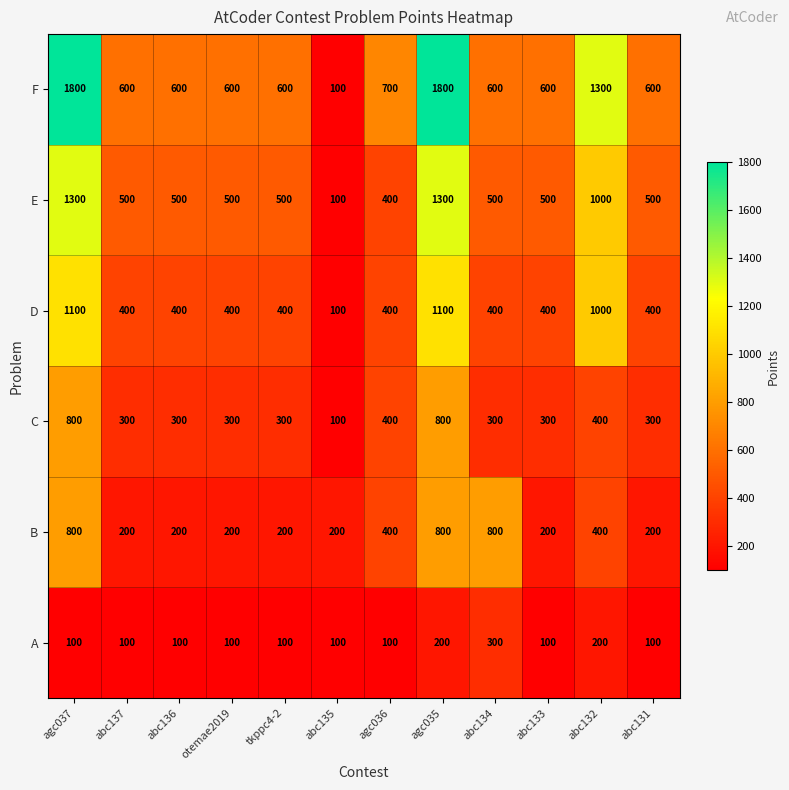

How many values in the B series exceed 200?

5